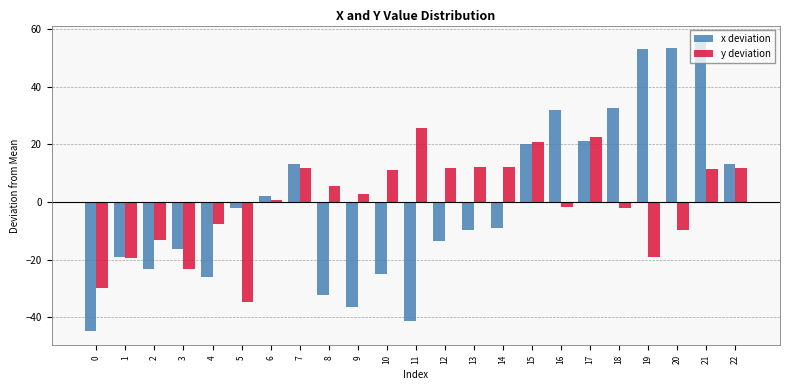

What is the greatest value displayed?

56.2